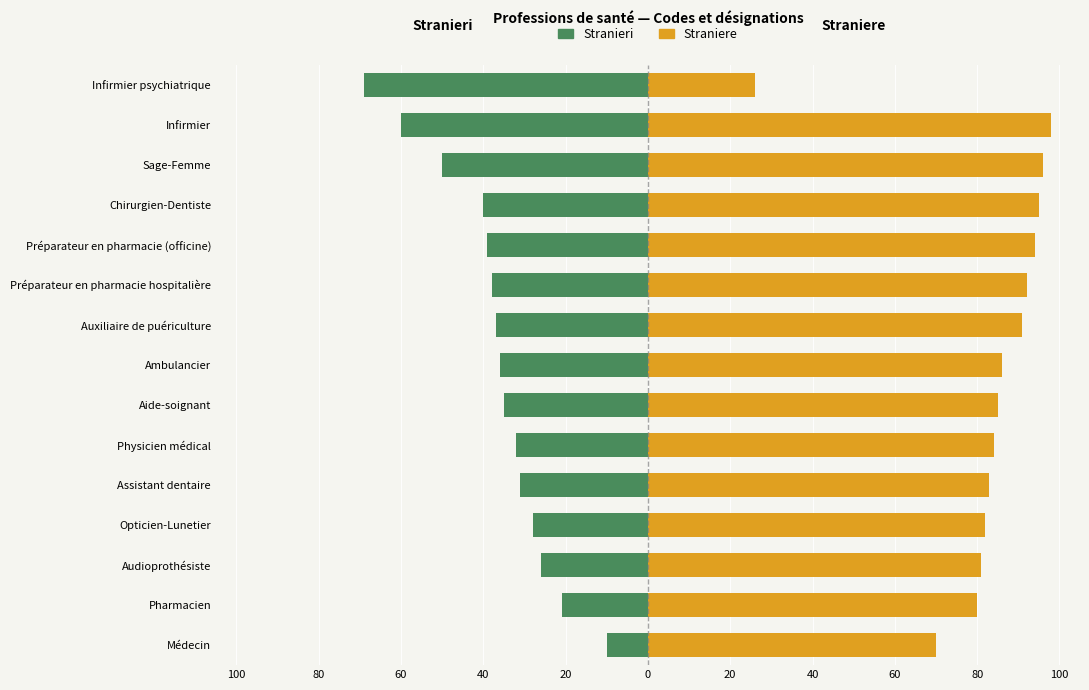

List the series in order of their peak value, highest first.

Straniere, Stranieri